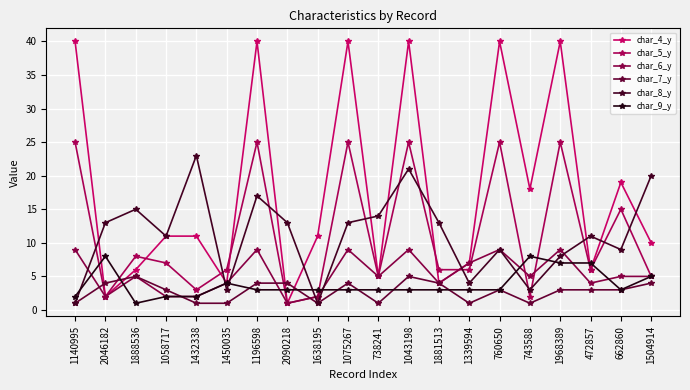

Reading right to left, transcribe all the data shown in this chart.

char_4_y: 10	19	6	40	18	40	7	4	40	5	40	11	1	40	4	11	11	6	2	40
char_5_y: 5	15	6	25	2	25	6	6	25	5	25	2	1	25	6	3	7	8	2	25
char_6_y: 5	5	4	9	5	9	7	4	9	5	9	2	1	9	4	2	2	5	2	9
char_7_y: 4	3	3	3	1	3	1	4	5	1	4	1	4	4	1	1	3	5	4	1
char_8_y: 20	9	11	8	3	9	4	13	21	14	13	1	13	17	3	23	11	15	13	1
char_9_y: 5	3	7	7	8	3	3	3	3	3	3	3	3	3	4	2	2	1	8	2